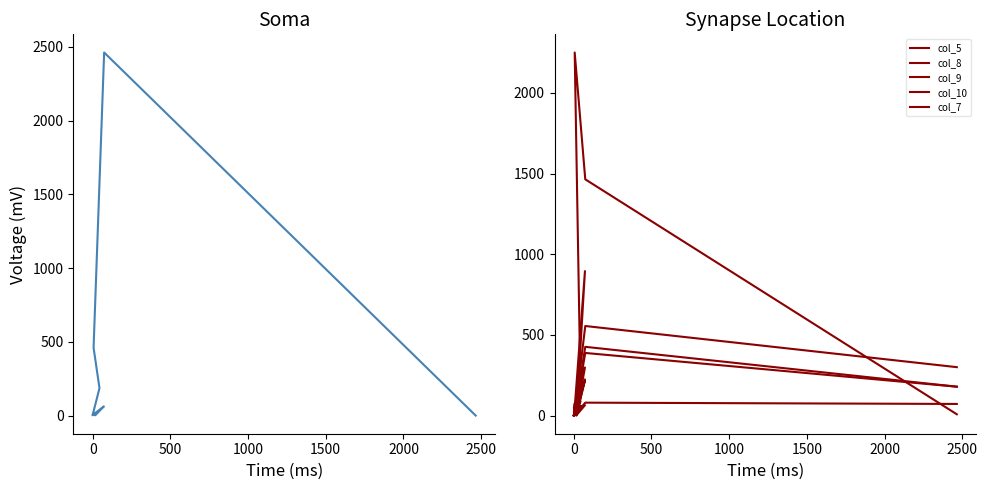

Is the value of col_8 at −500 greater than the value of col_5 at 1500?

No